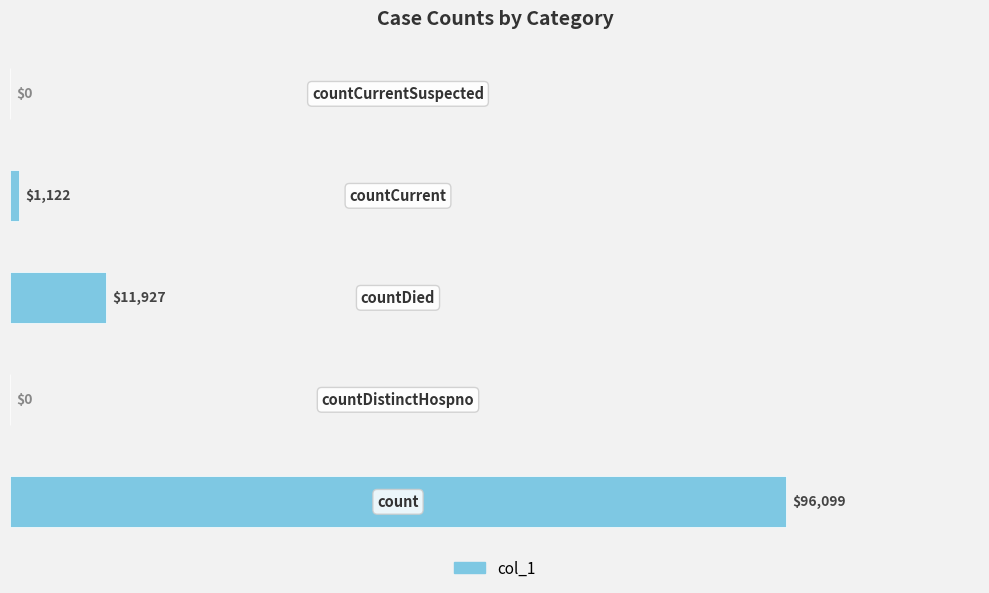

What is the maximum value shown in the chart?

96099